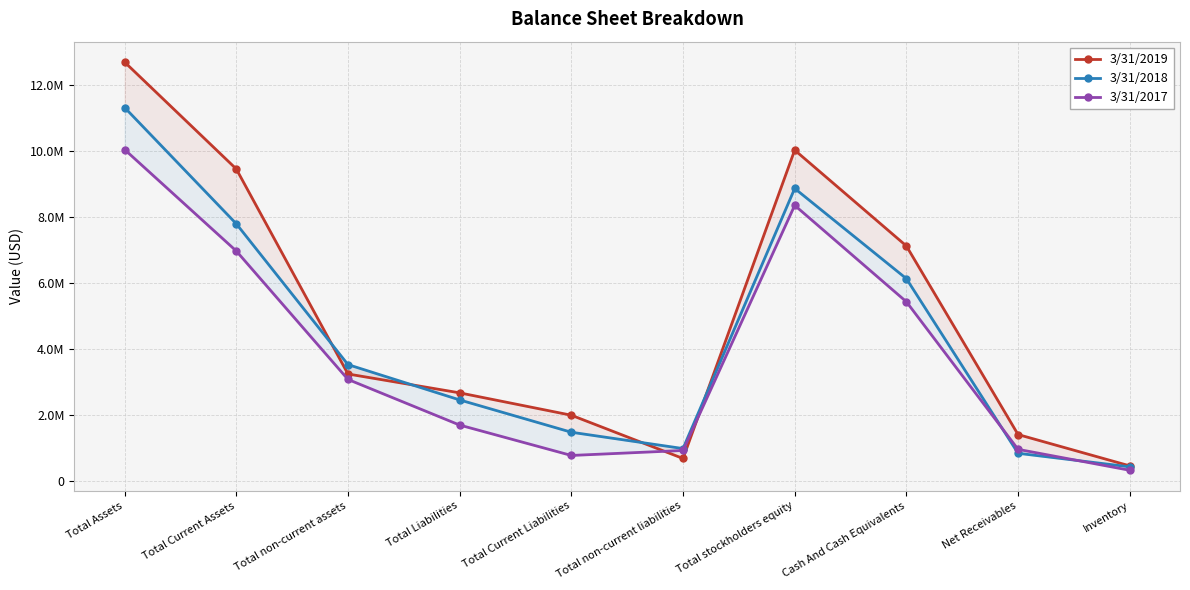

Which has a higher value, Net Receivables or Total stockholders equity?

Total stockholders equity